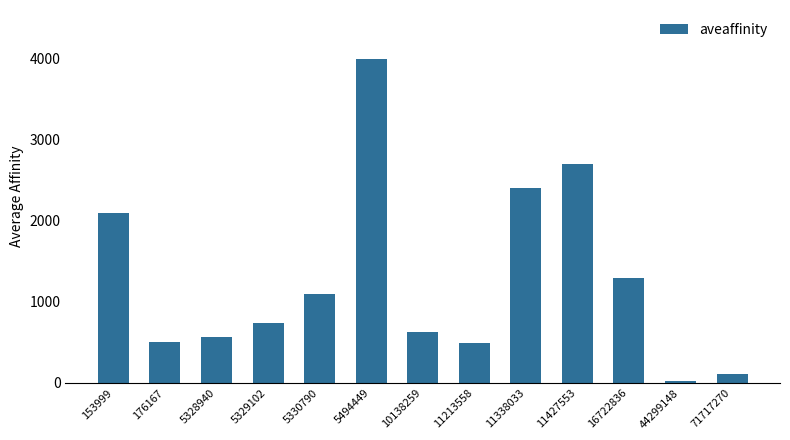

Where is the data nearest to the value 2013?

153999